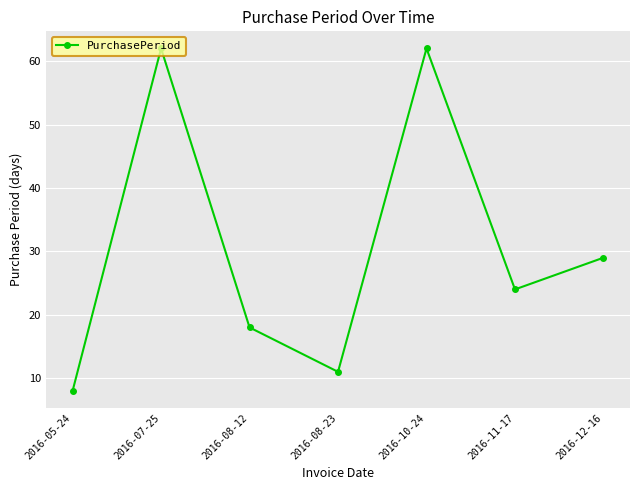

What is the label of the 1st point from the left?

2016-05-24